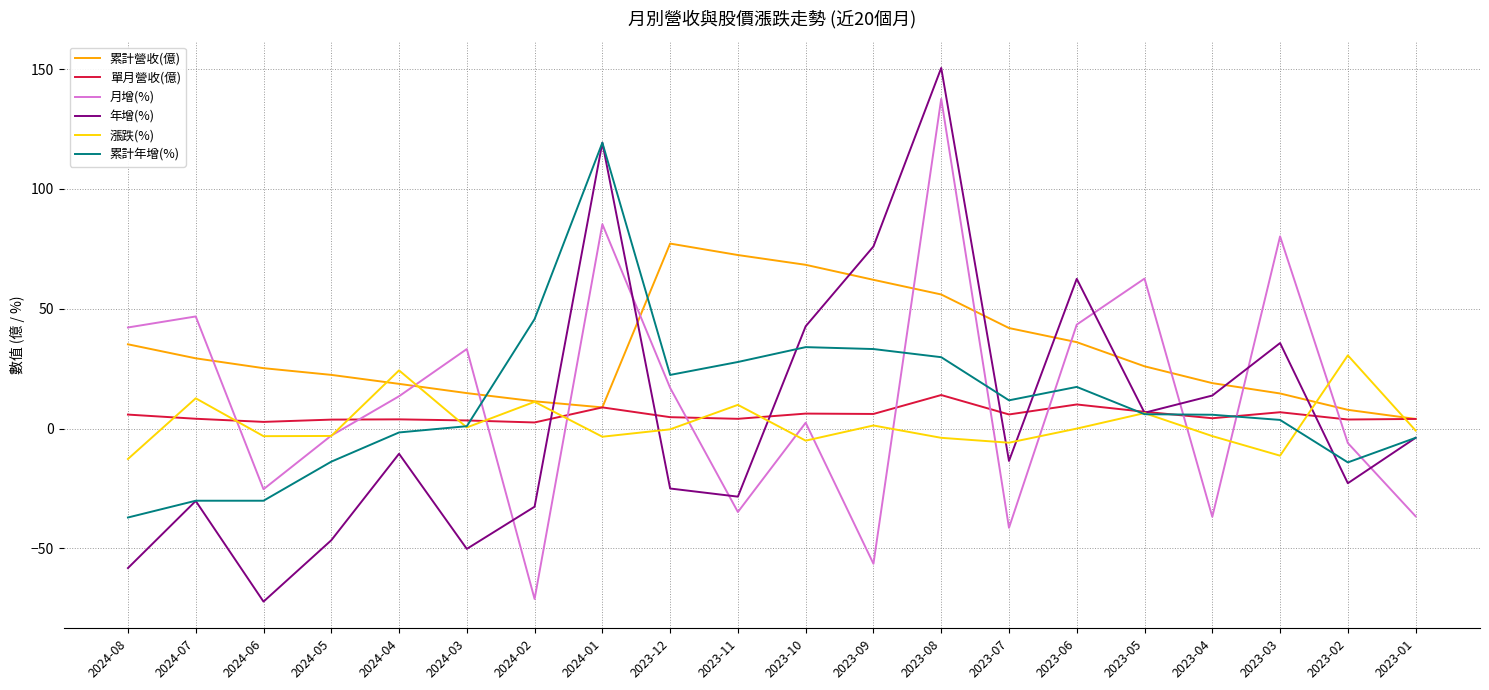

At which label does 月增(%) reach its minimum?

2024-02